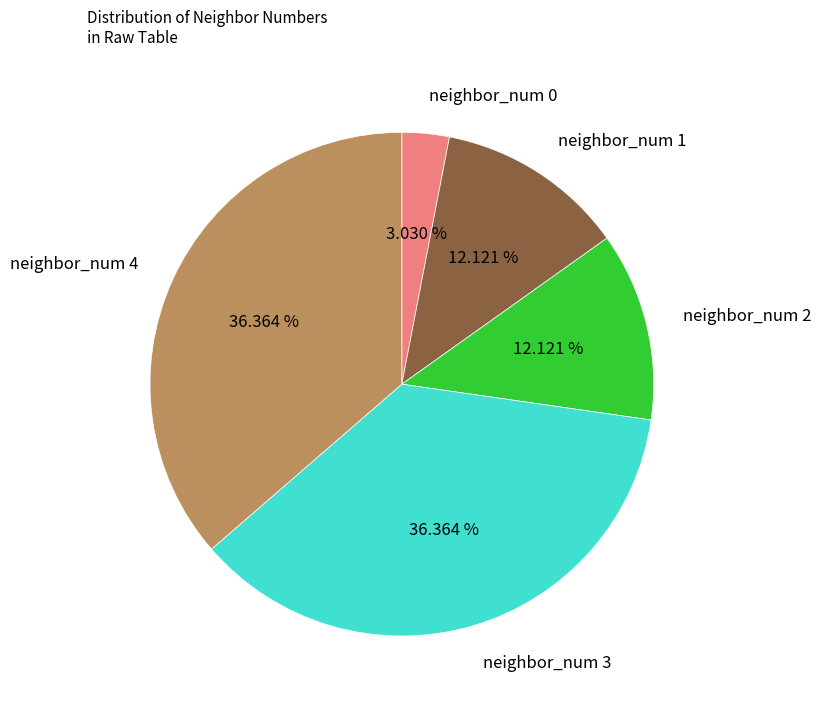

How many segments does this pie chart have?

5